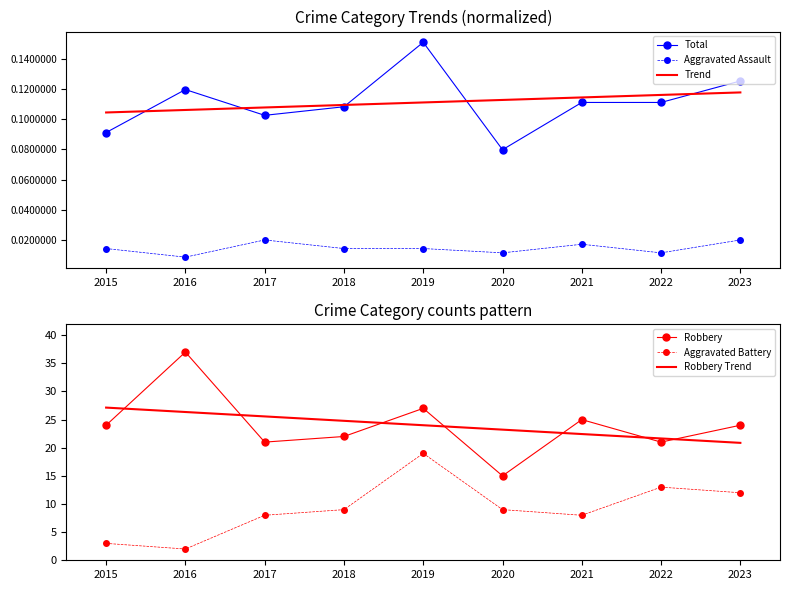

What value does the Total series have at 2015?

0.1